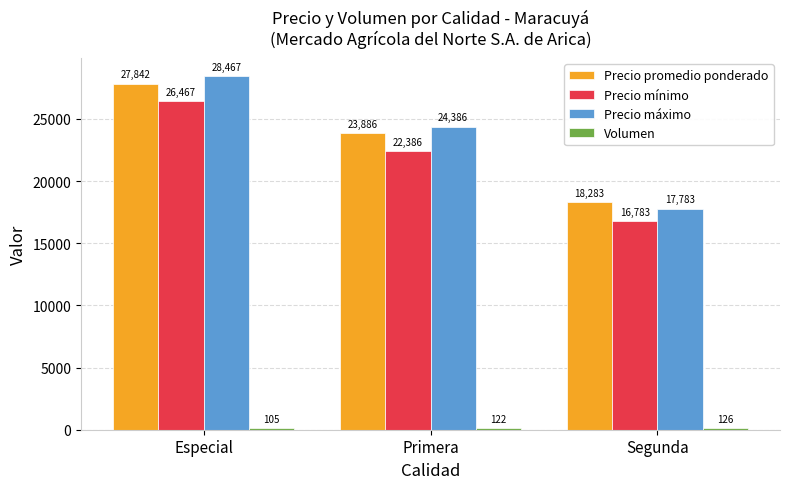

How many values in the Precio promedio ponderado series are below 23886?

1